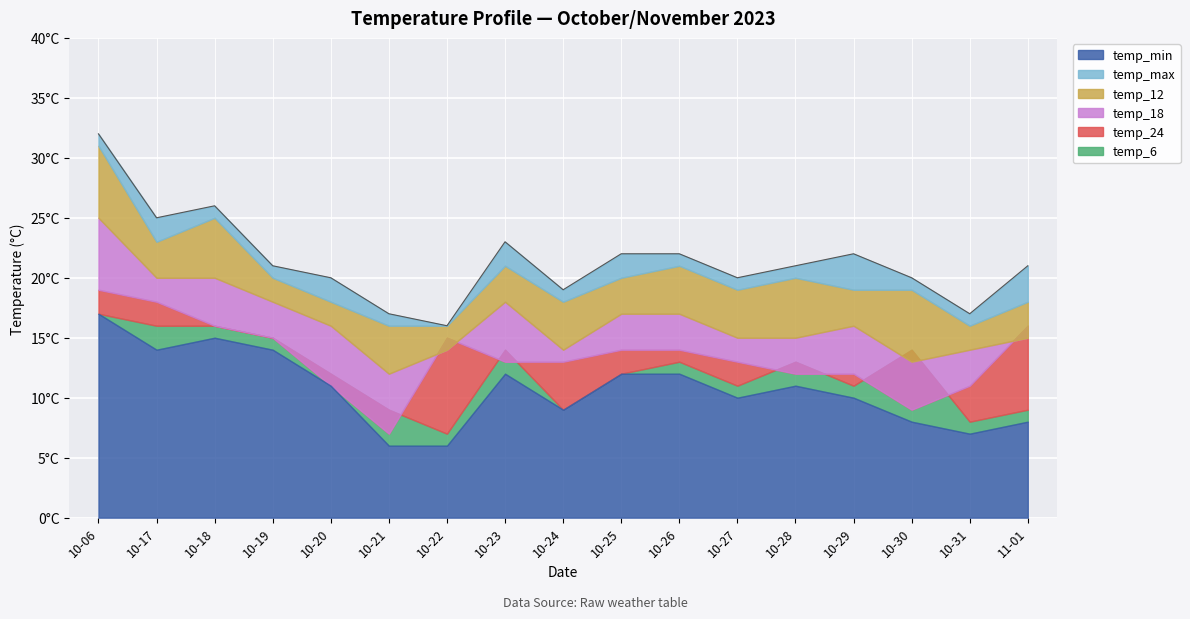

In temp_max, how many points are lower than both neighbors (excluding endpoints)?

5